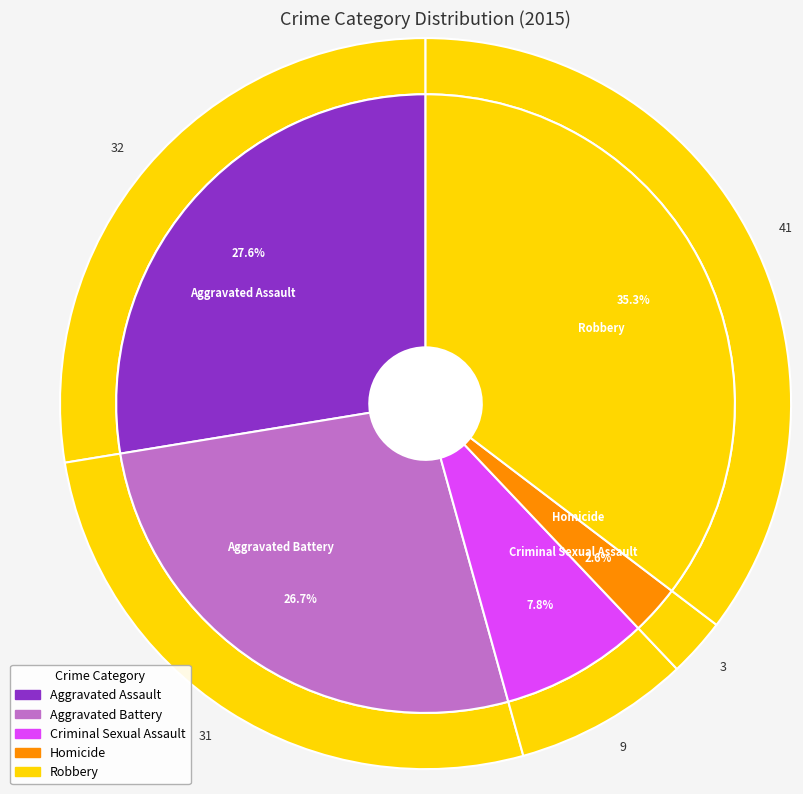

Does Homicide account for over 50% of the chart?

No